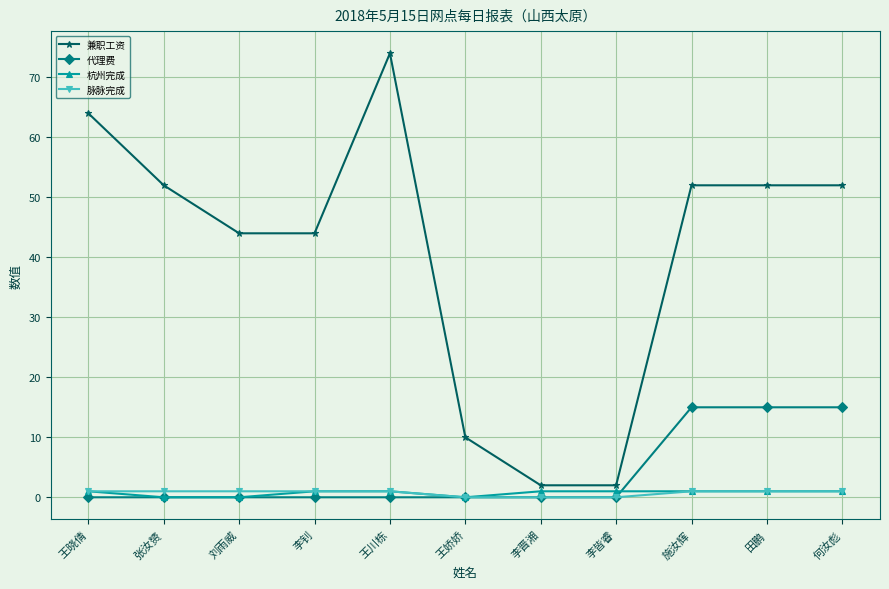

Which series has the largest range (max minus min)?

兼职工资